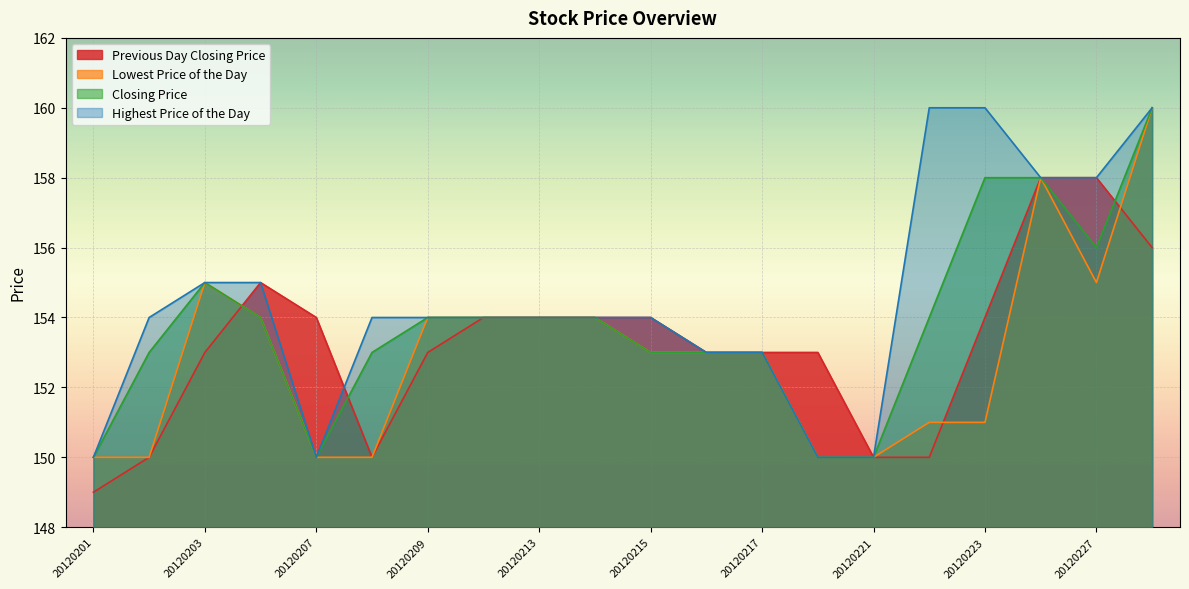

Where do Previous Day Closing Price and Closing Price first cross each other?

20120203 and 20120206